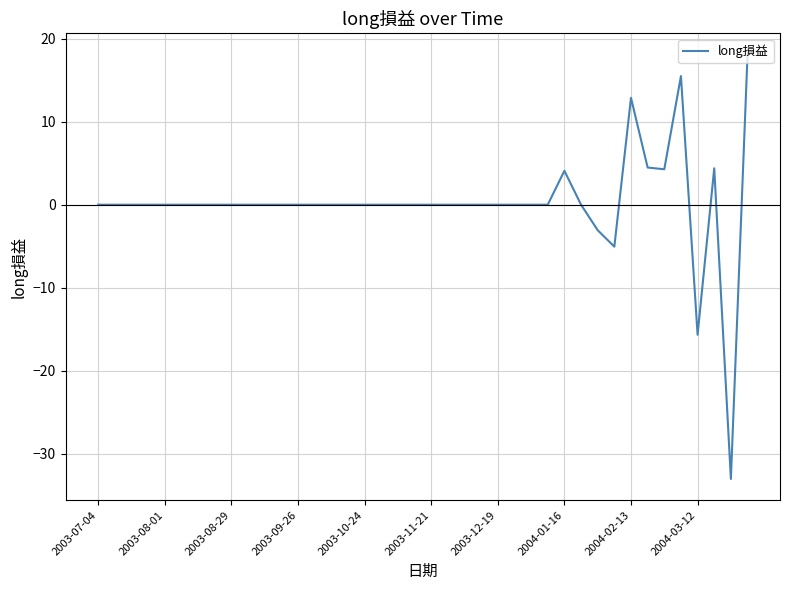

What is the maximum value shown in the chart?

18.1